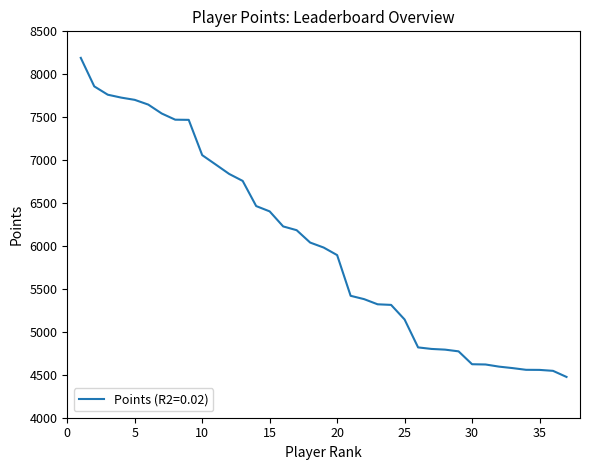

What is the maximum value shown in the chart?

8191